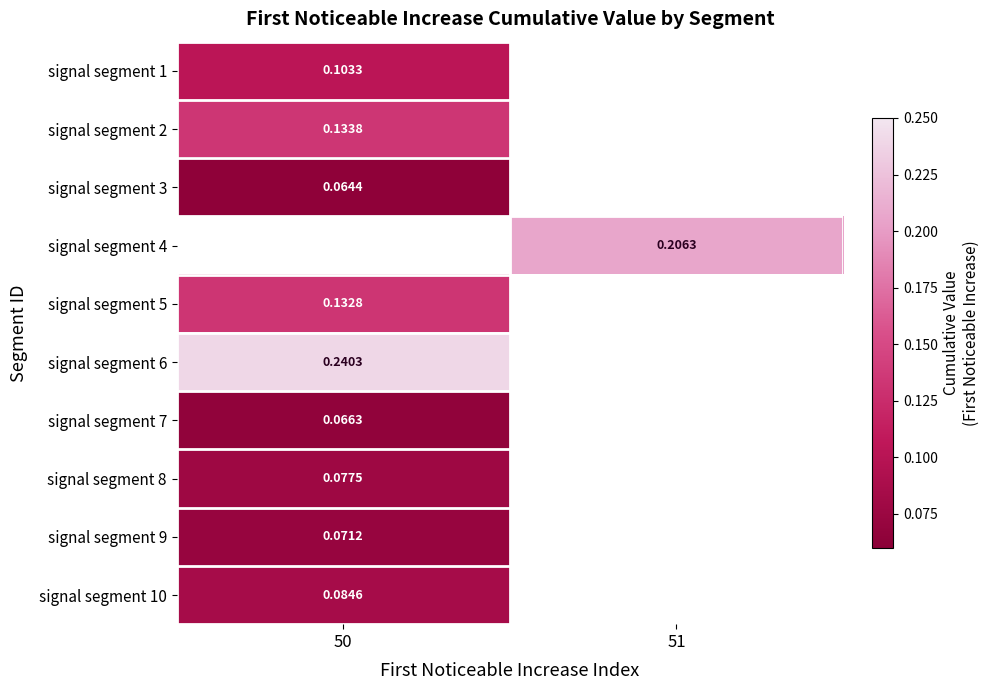

At which label does signal segment 10 reach its minimum?

50